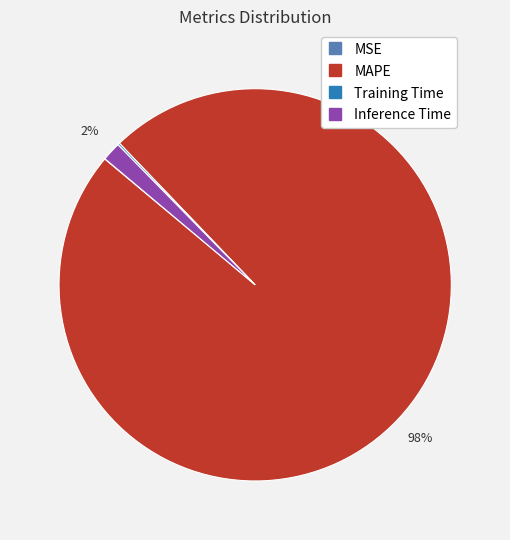

Does any single category account for the majority?

Yes